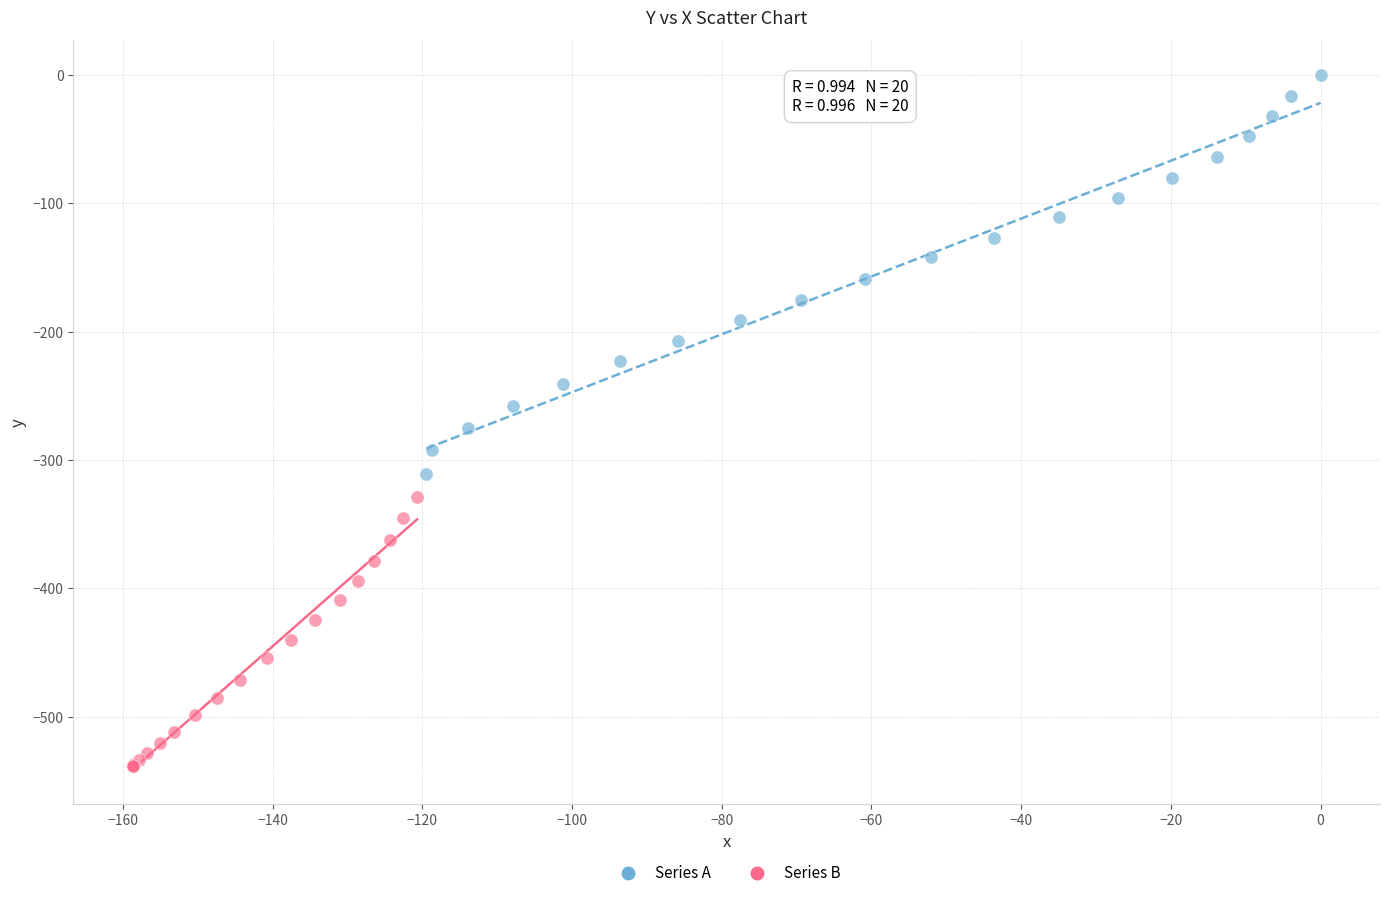

Which series reaches the maximum Y coordinate?

Series A